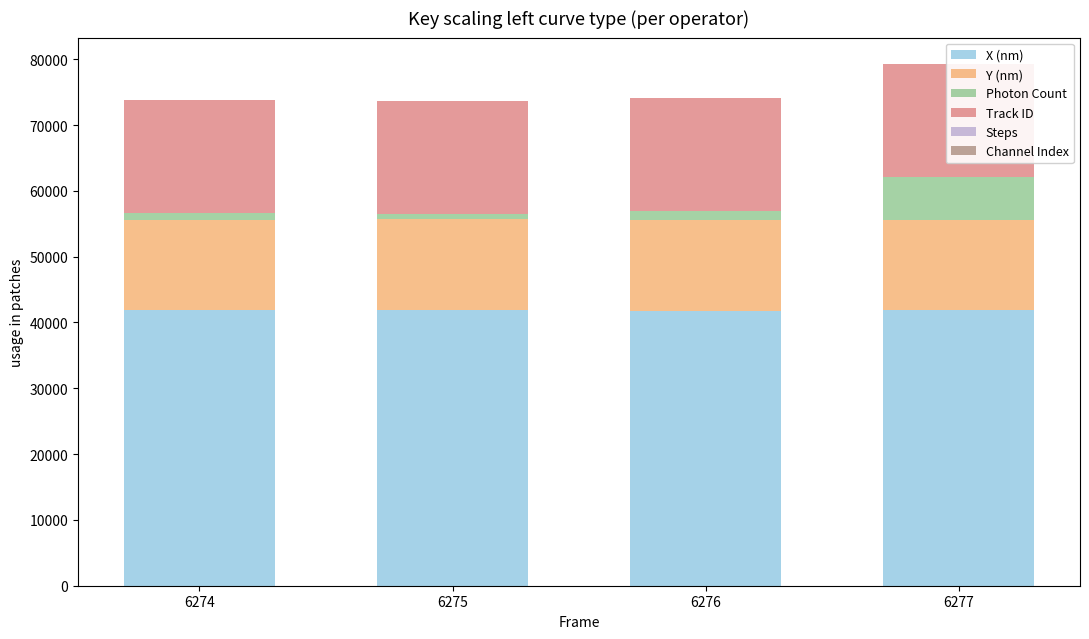

Is it true that Y (nm) equals 13815.5 at 6277?

True